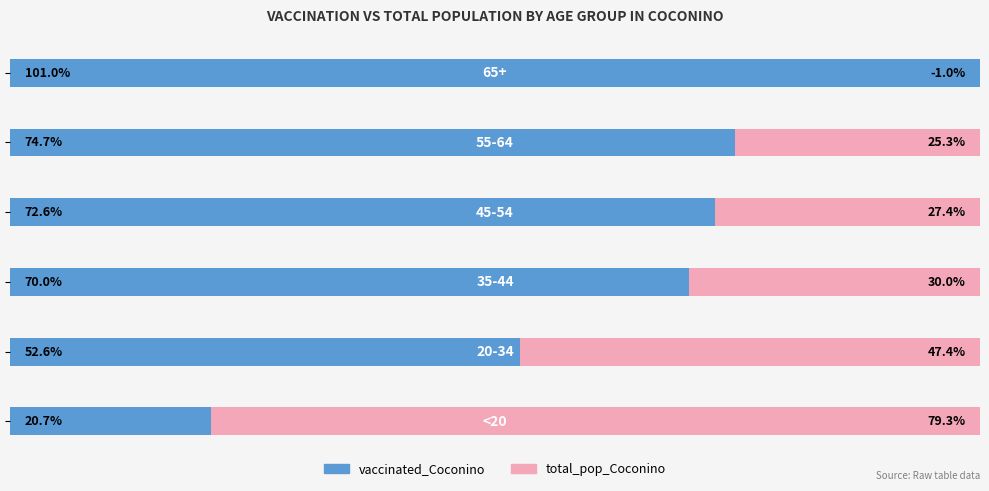

At how many categories does at least one series exceed 5?

6